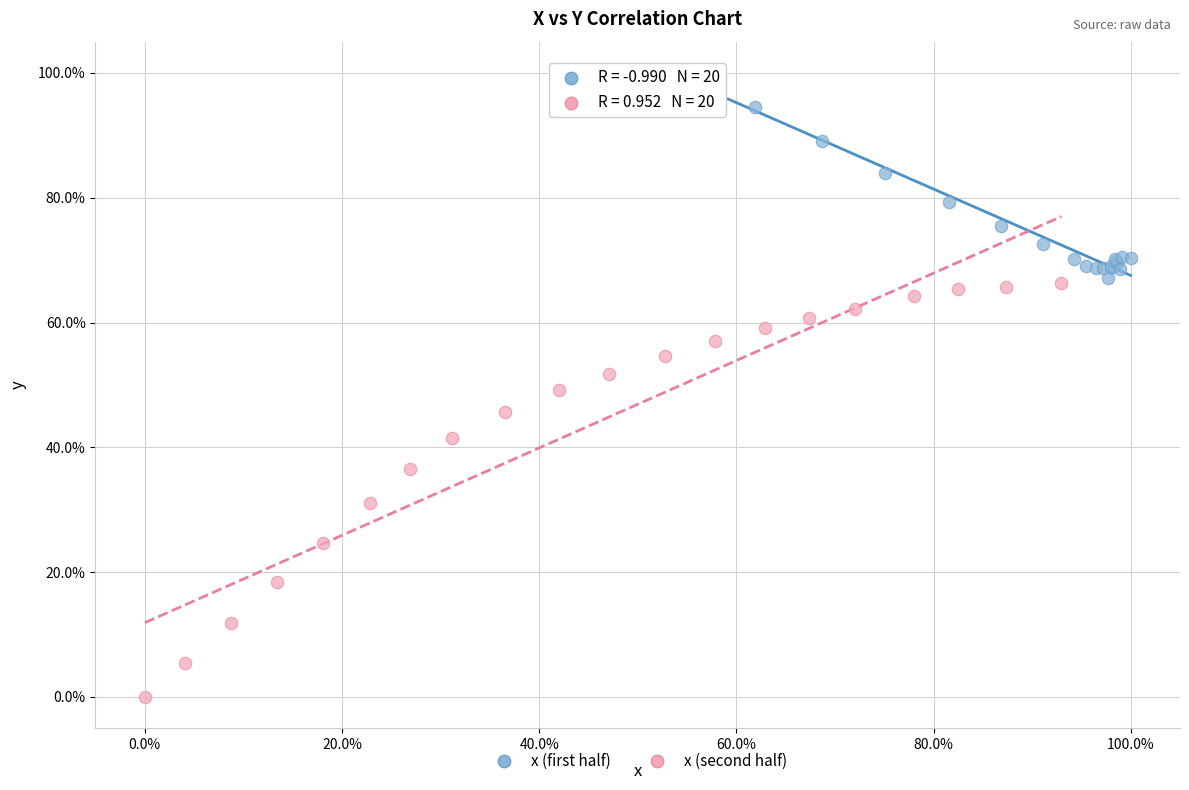

Which series reaches the minimum Y coordinate?

x (second half)